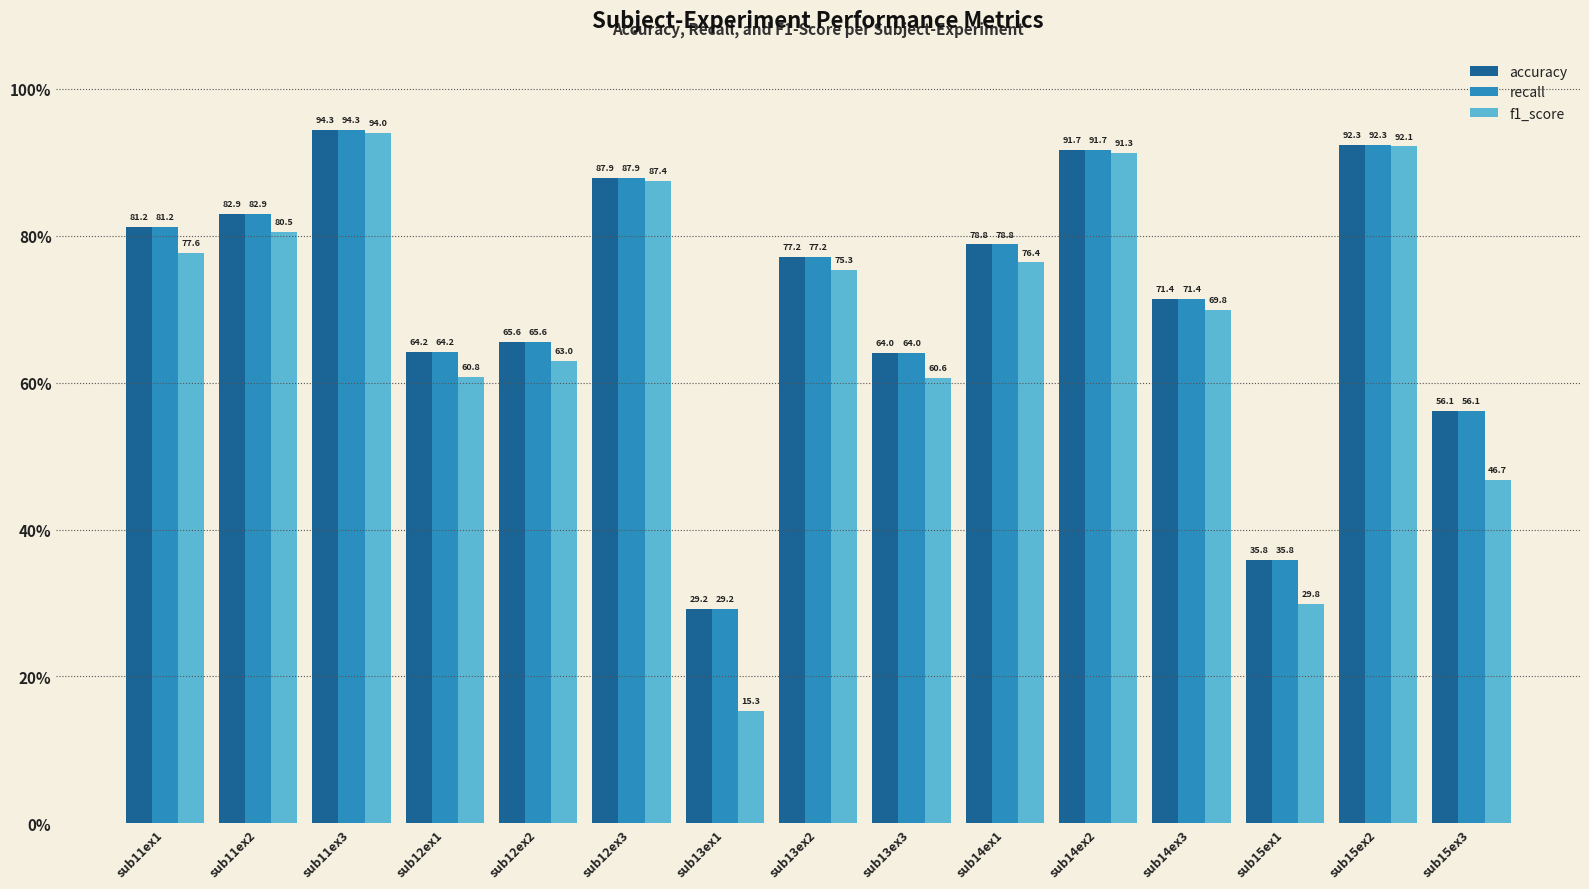

True or false: accuracy has a value of 35.3 at sub12ex3.

False